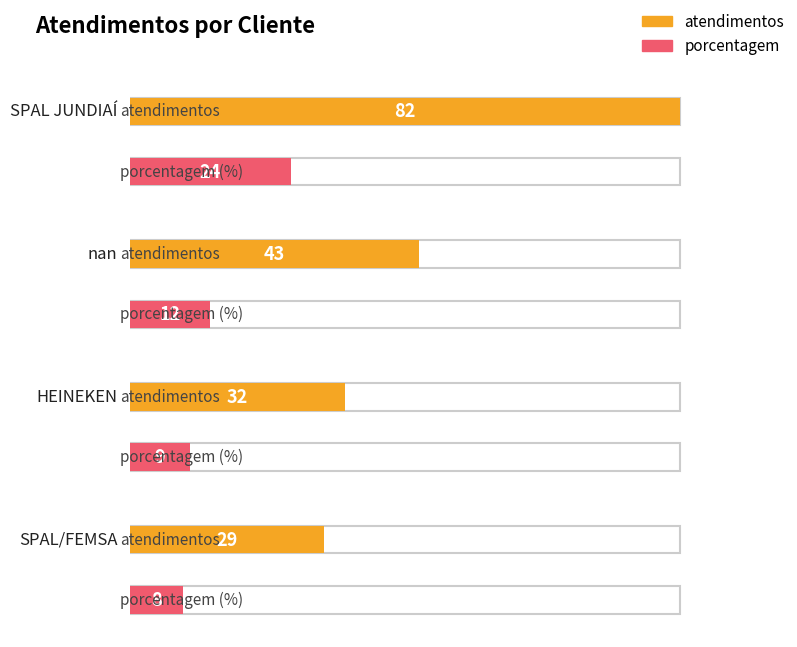

What is the average value of the atendimentos series?

46